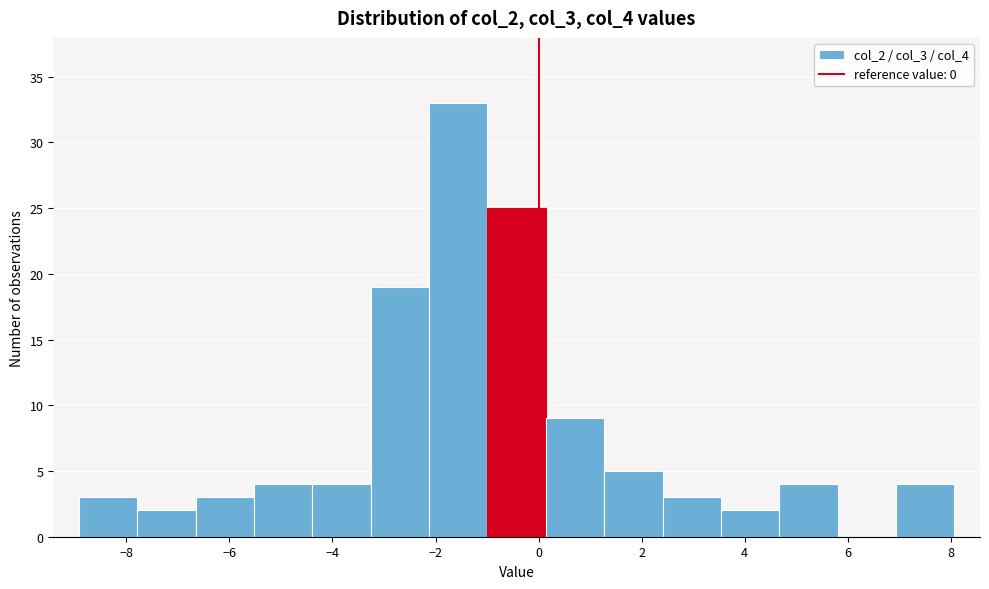

Reading left to right, list every bar in this chart as the range it spans on the x-axis followed by its height. Neither the bar edges nor the heights are printed on the chart, so give them approximately, as read against the axes.

-9.0 to -7.8: 3
-7.8 to -6.6: 2
-6.6 to -5.6: 3
-5.6 to -4.4: 4
-4.4 to -3.2: 4
-3.2 to -2.2: 19
-2.2 to -1.0: 33
-1.0 to 0.2: 25
0.2 to 1.2: 9
1.2 to 2.4: 5
2.4 to 3.6: 3
3.6 to 4.6: 2
4.6 to 5.8: 4
5.8 to 7.0: 0
7.0 to 8.0: 4